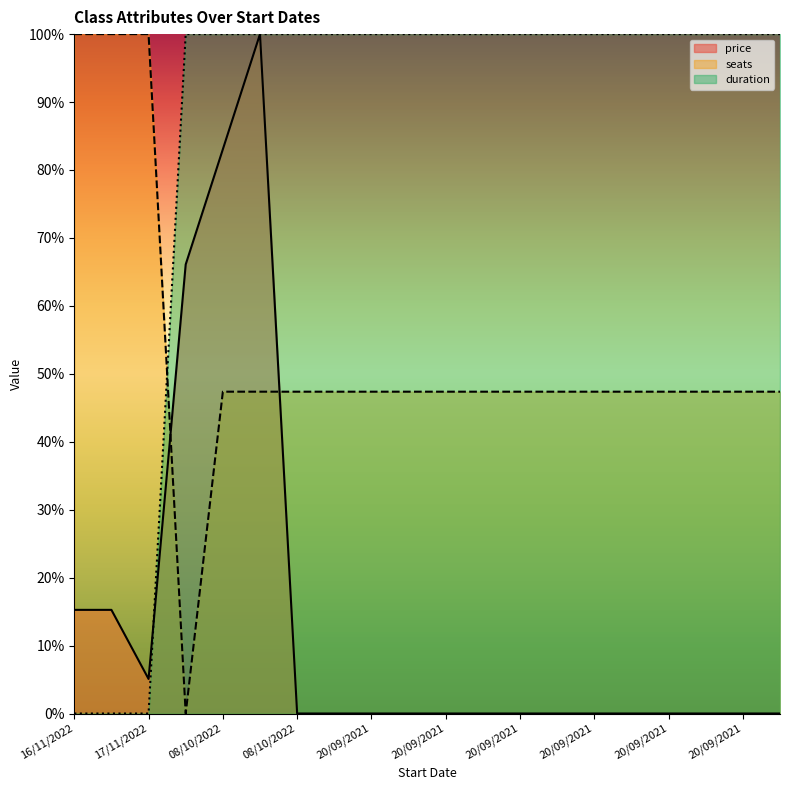

True or false: duration has more than 2 interior local peaks.

False